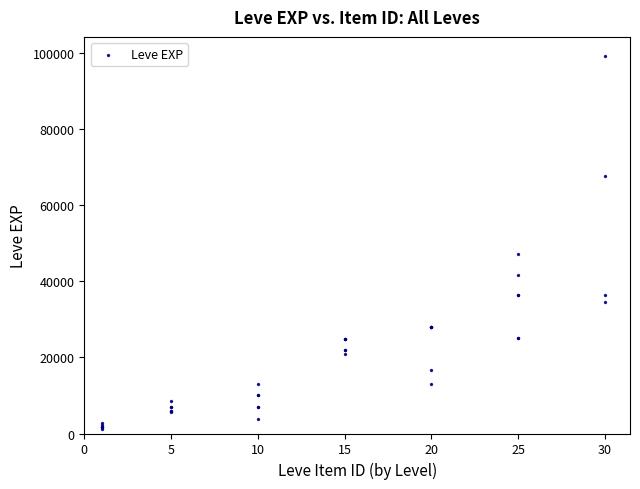

What Y value in the scatter plot is closest to 50190?

47200